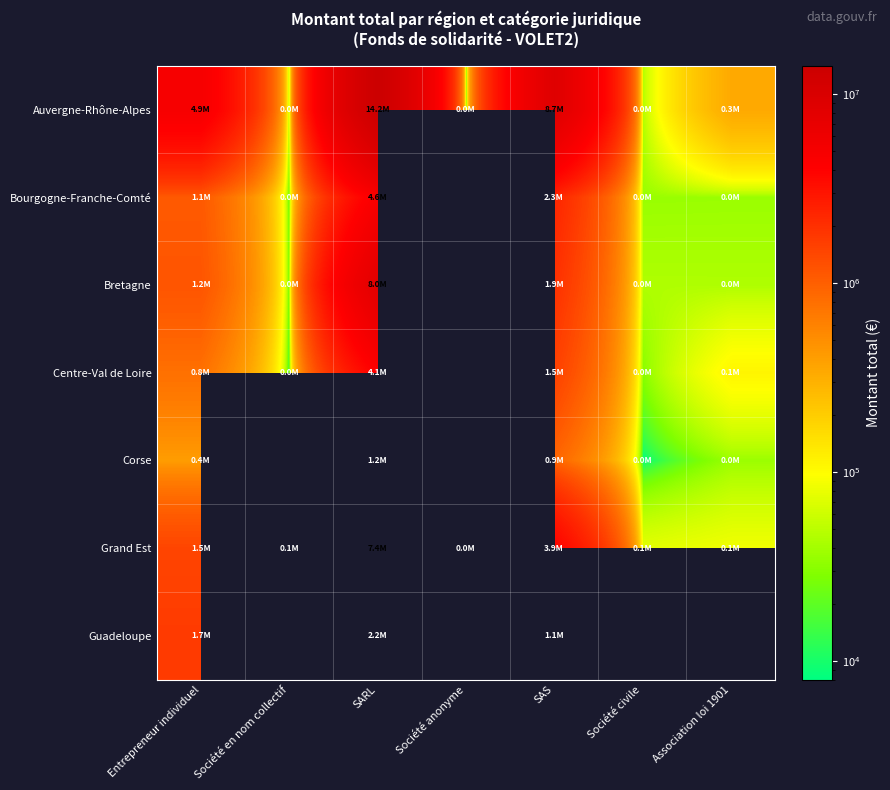

At which category is the sum across all series the highest?

SARL